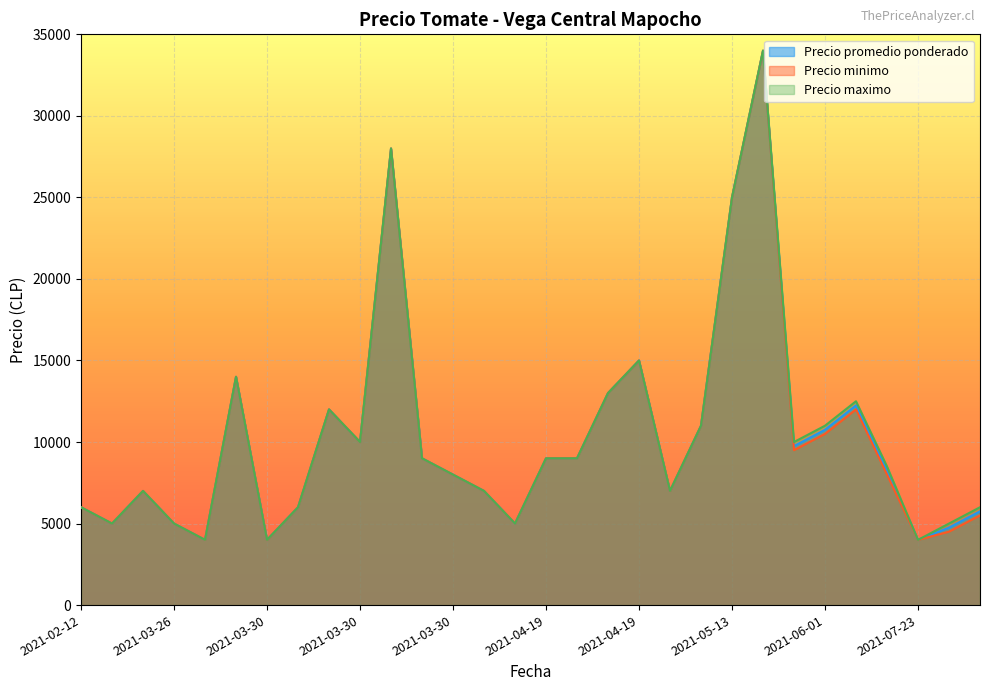

What is the difference between the second highest and minimum values in the Precio promedio ponderado series?

24000